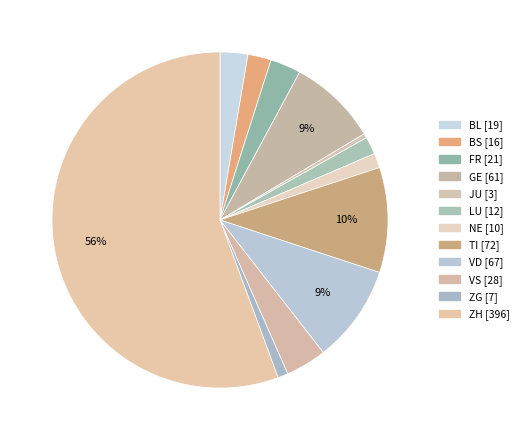

Between GE and JU, which is larger?

GE